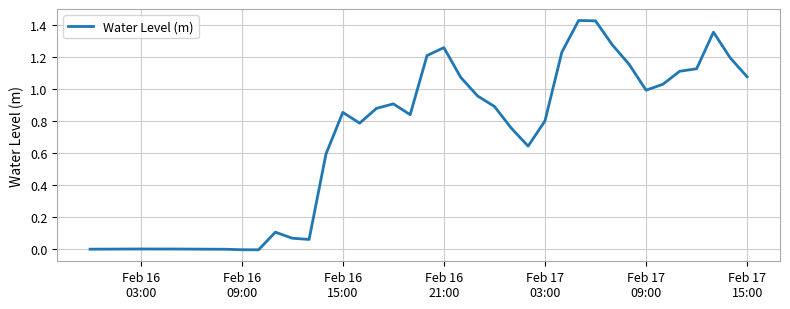

What is the difference between the maximum and minimum values?

1.4